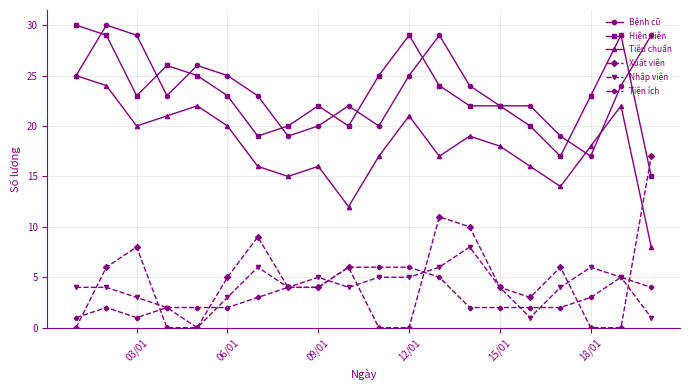

What is the greatest value displayed?

30